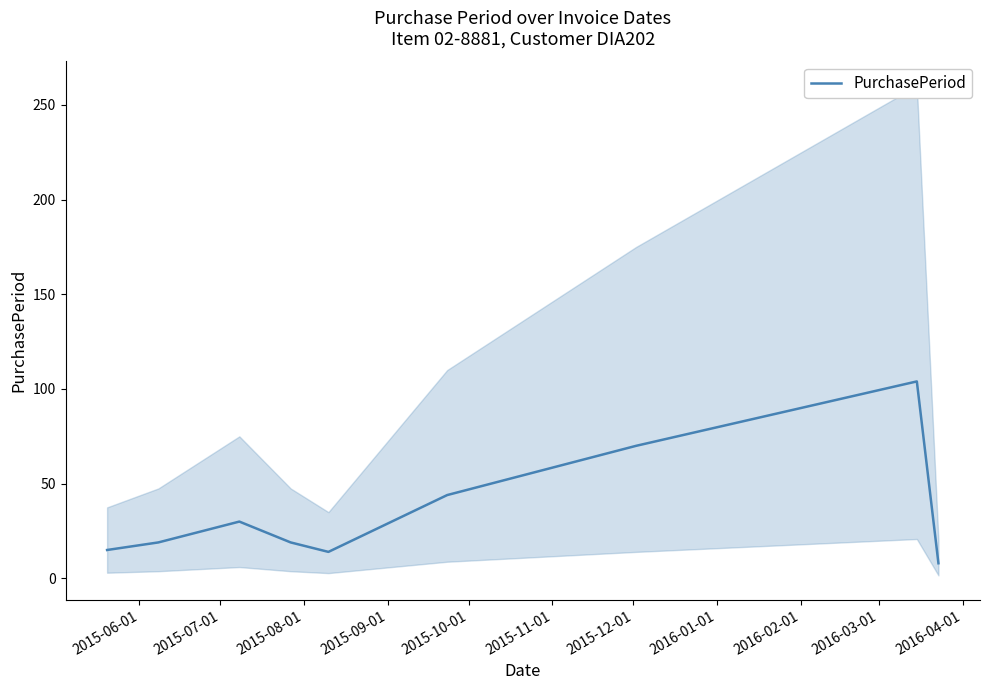

How many interior local peaks (higher than both neighbors) does the data have?

2